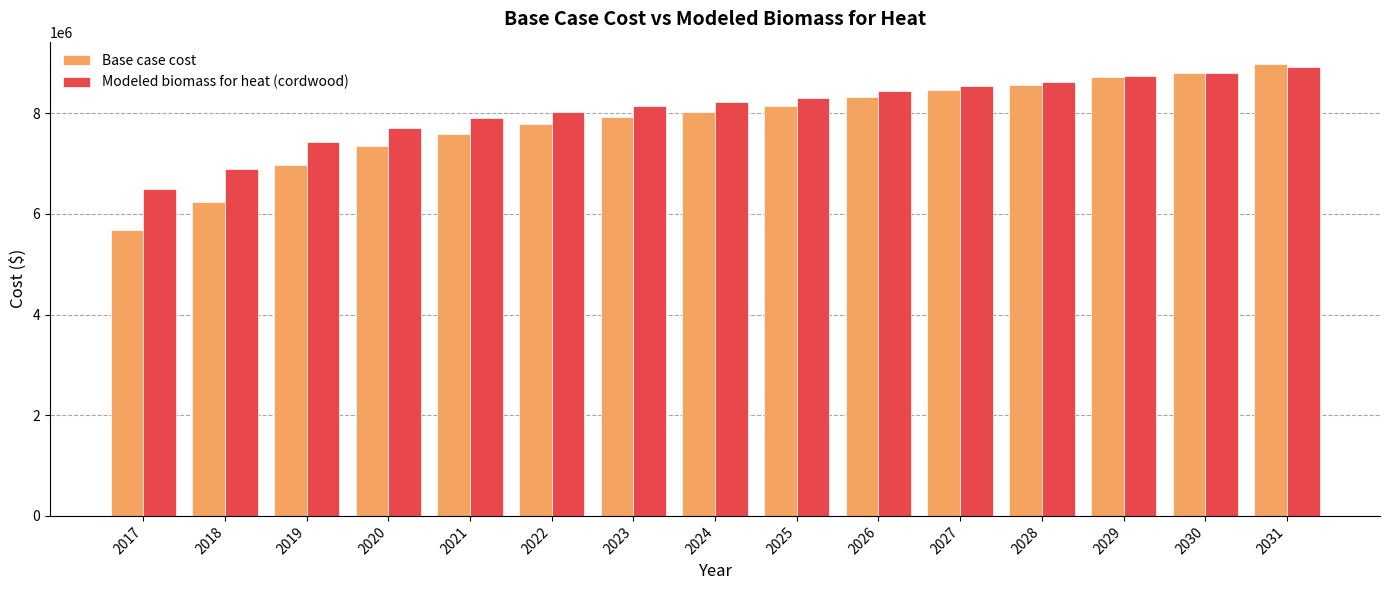

Are the bars grouped side by side (vs. stacked)?

Yes